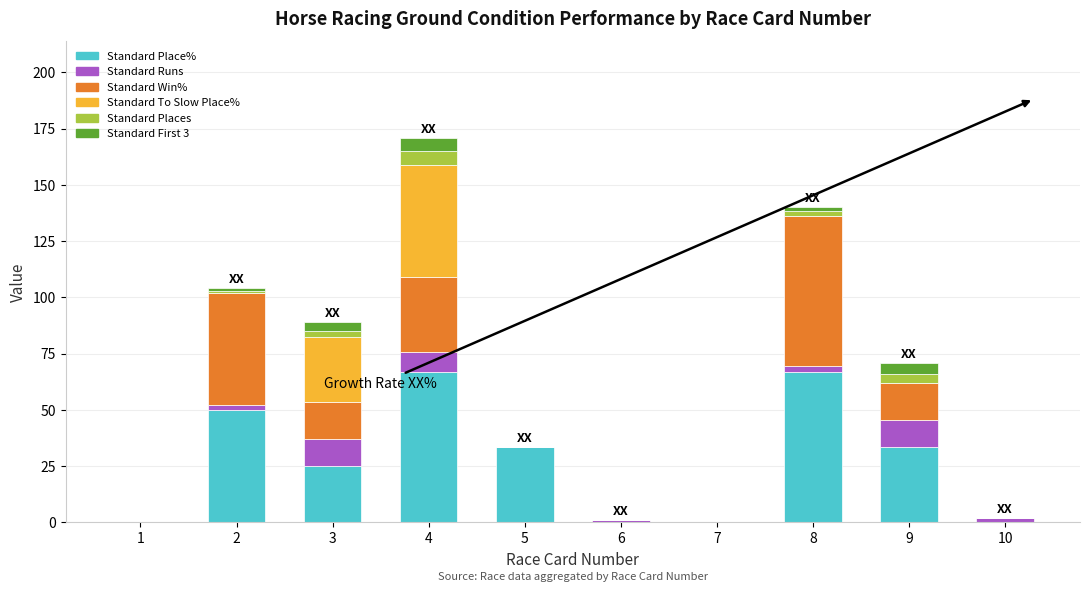

At which category is the sum across all series the highest?

4